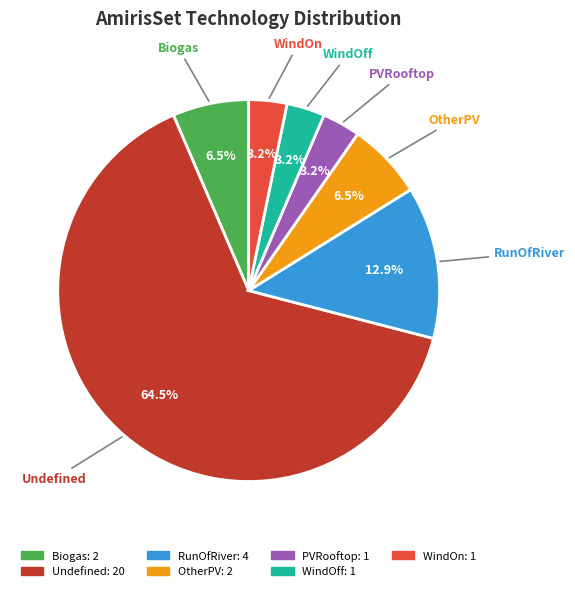

To the nearest percent, what is the average slice percentage?

14%